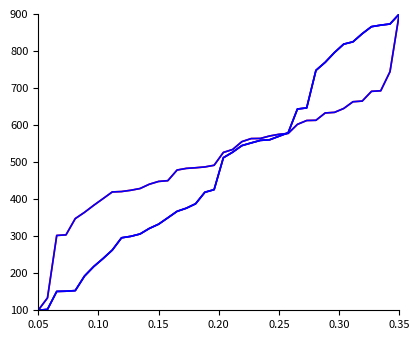

At which category is the sum across all series the highest?

0.35